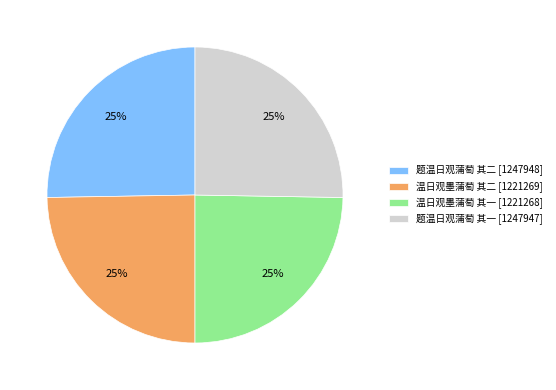

Count the number of slices in the pie.

4